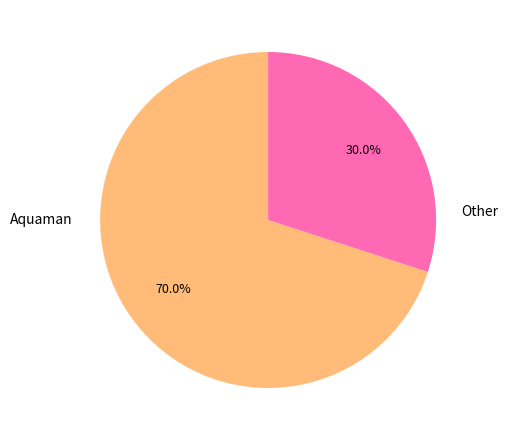

Does any single category account for the majority?

Yes